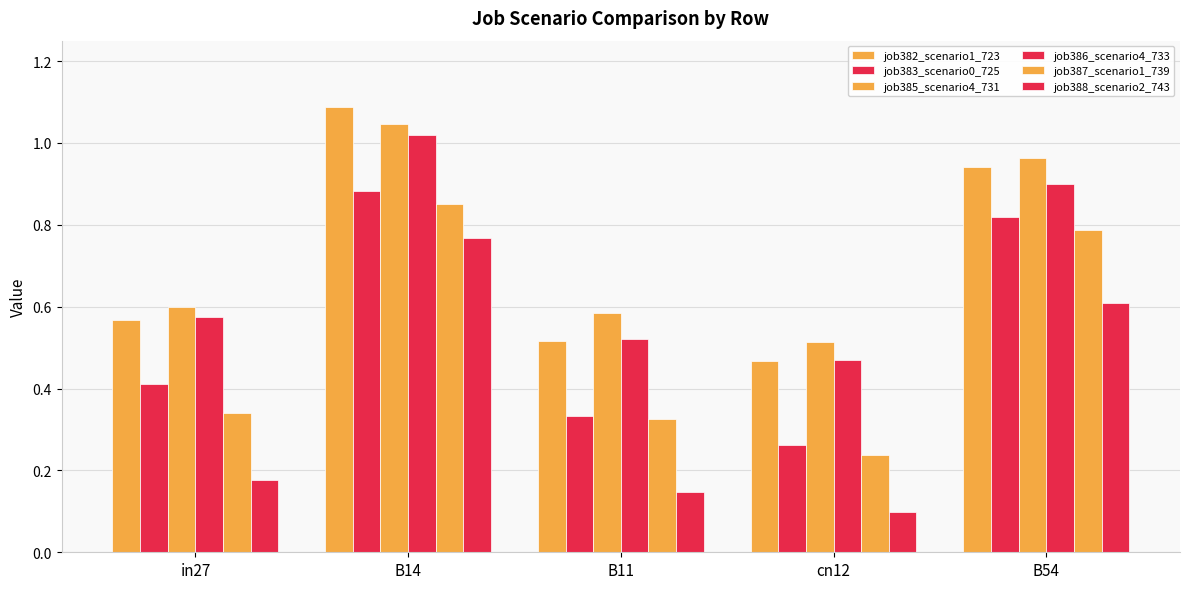

Which category has the highest value in the job385_scenario4_731 series?

B14